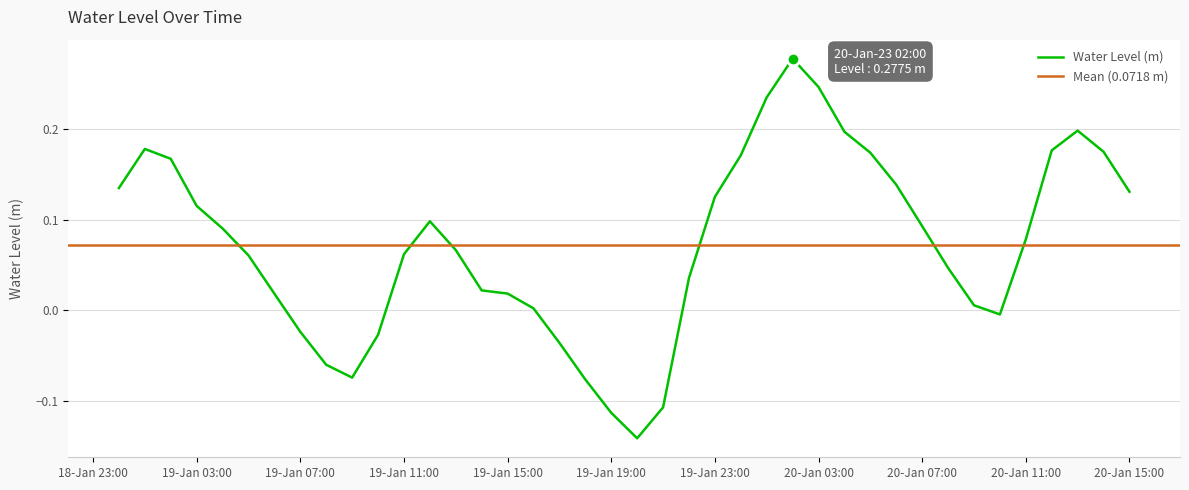

What is the label of the 34th point from the right?

2023-01-19 06:00:00